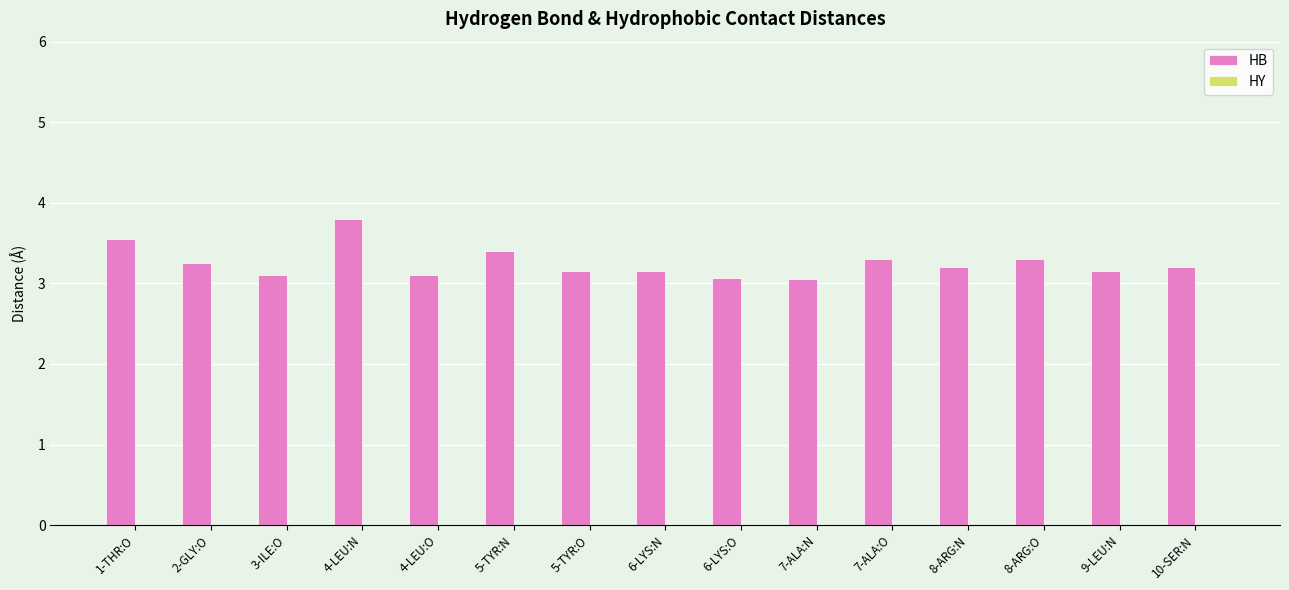

True or false: the data shows 0.9 at 1-THR:O.

False